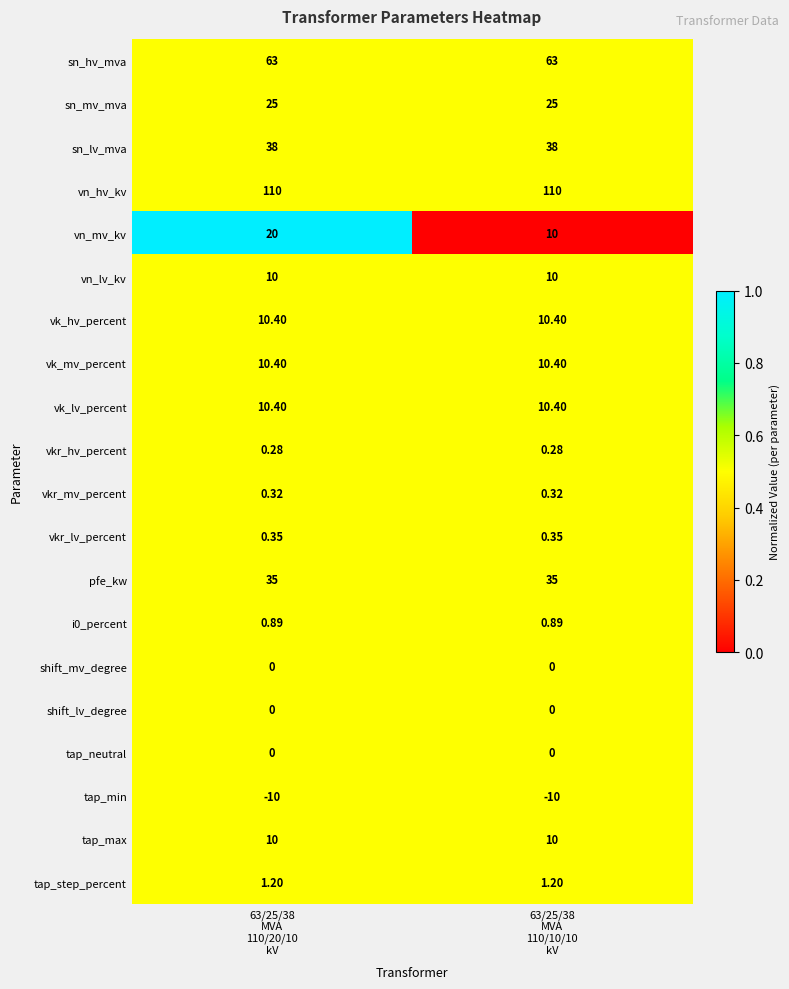

Which series has the widest spread of values?

vn_mv_kv